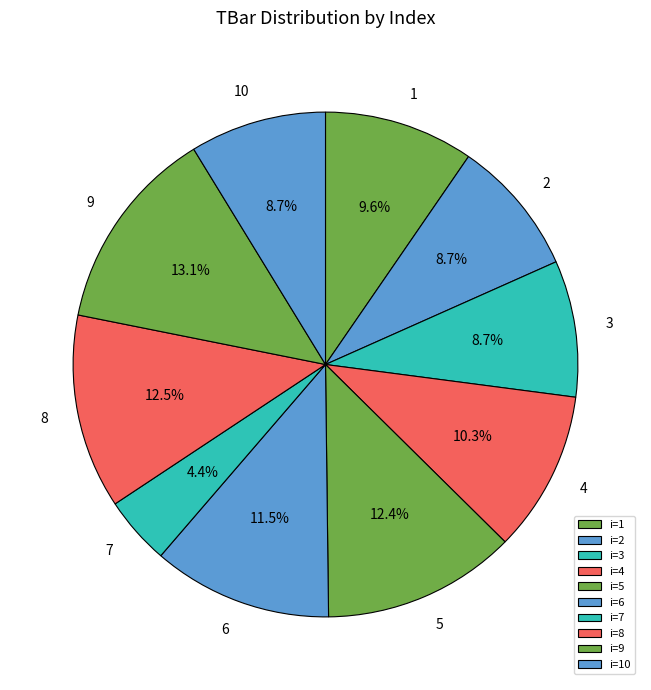

How many segments does this pie chart have?

10